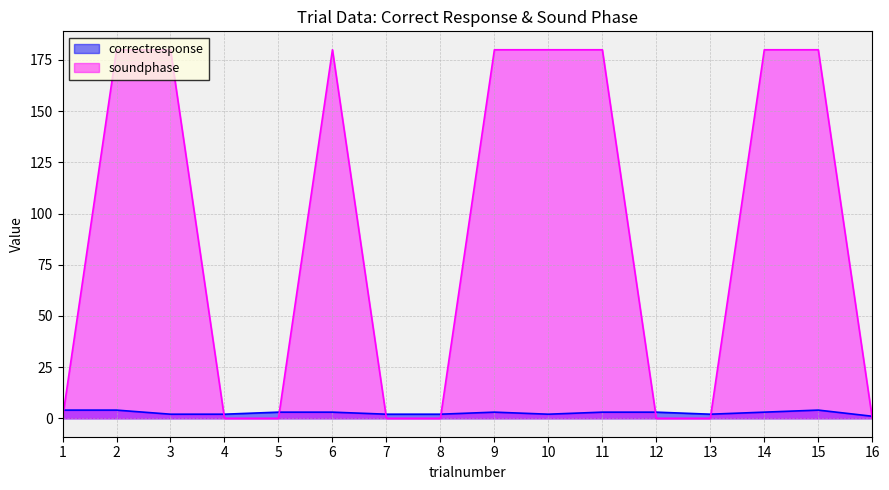

Between 4 and 11, which is larger?

11